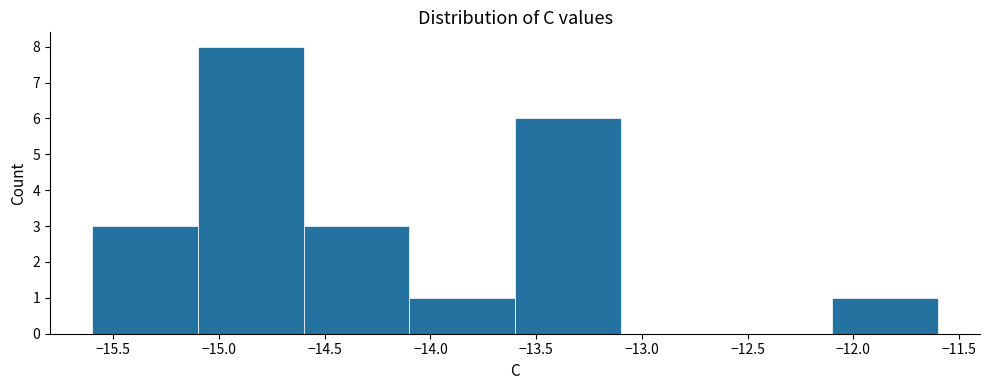

Reading left to right, transcribe this chart: for each bar, give the range it covers on the x-axis and its height. The values are not printed on the chart, so give them approximately, as read against the axis.

-15.6 to -15.1: 3
-15.1 to -14.6: 8
-14.6 to -14.1: 3
-14.1 to -13.6: 1
-13.6 to -13.1: 6
-13.1 to -12.6: 0
-12.6 to -12.1: 0
-12.1 to -11.6: 1